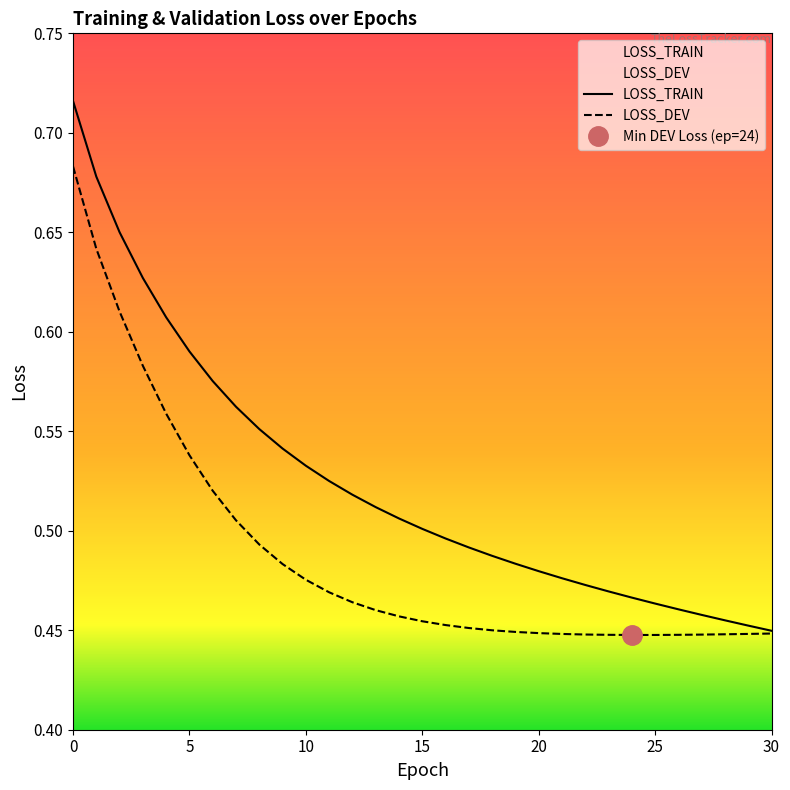

True or false: LOSS_DEV and LOSS_TRAIN intersect in this chart.

False